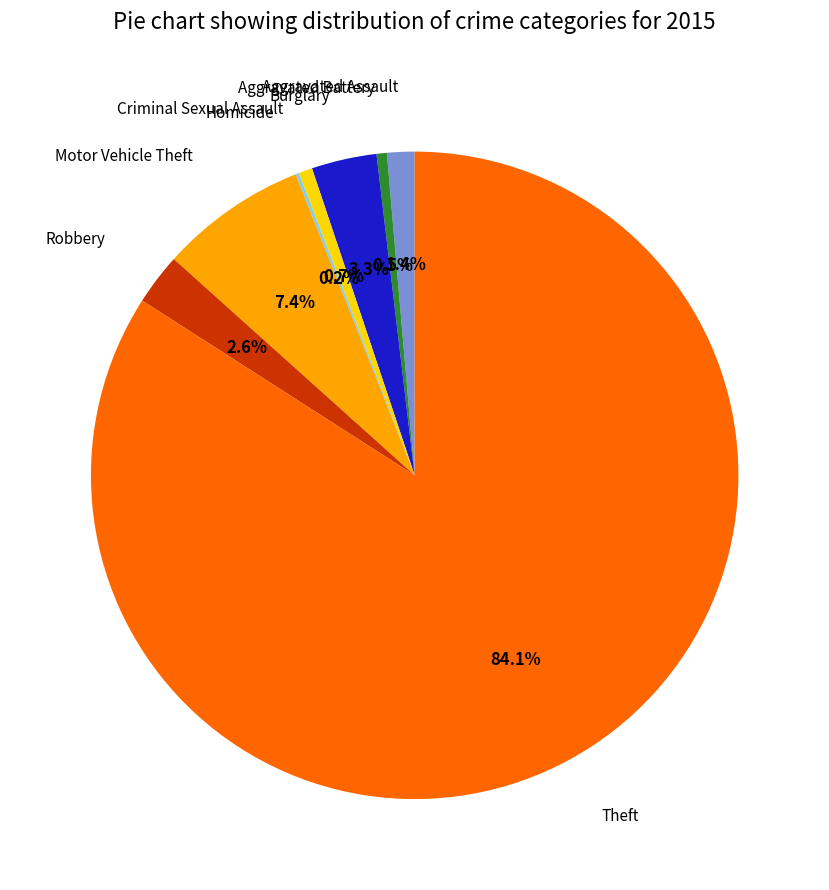

Is there a majority slice in this chart?

Yes